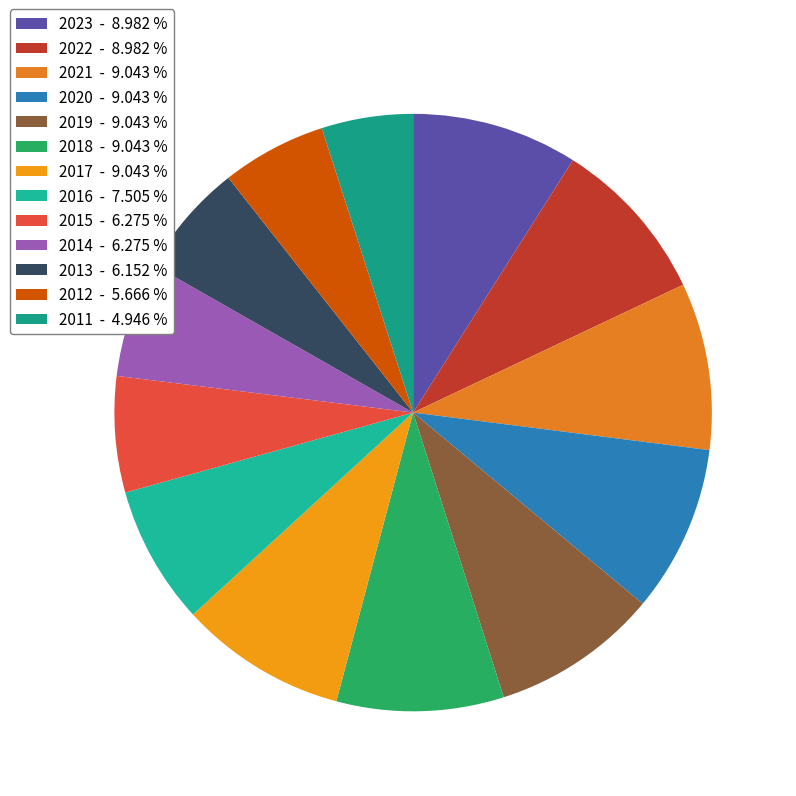

Count the number of slices in the pie.

13